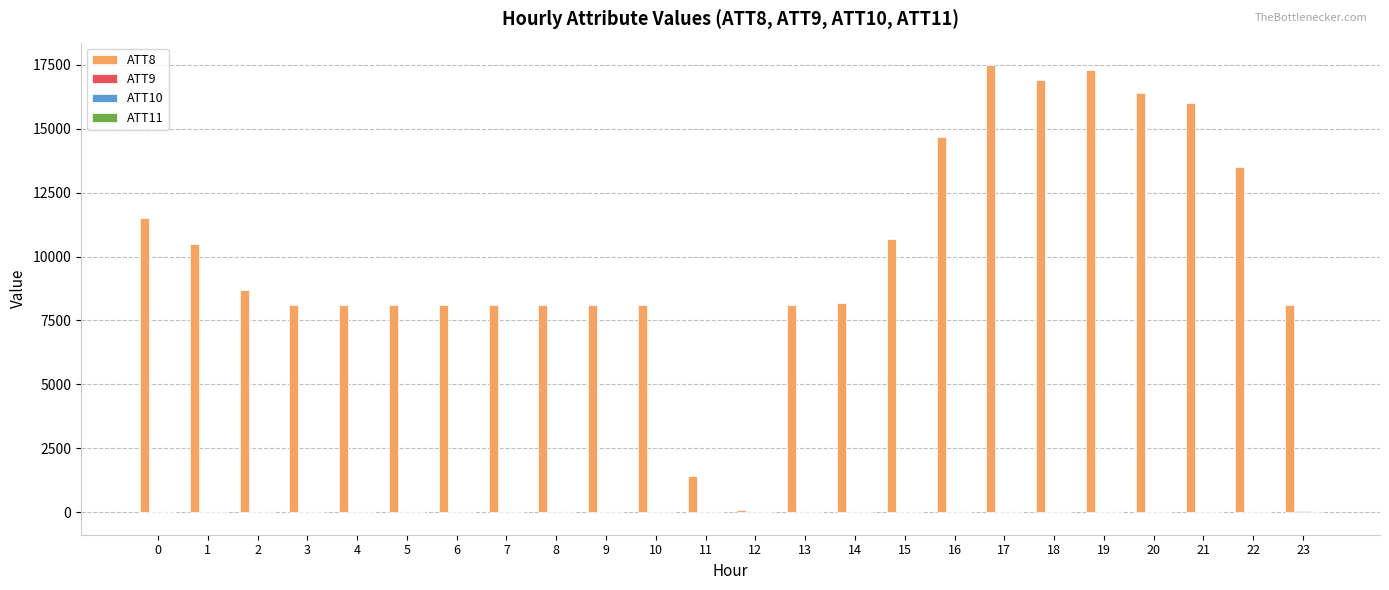

Which series has the largest total across all categories?

ATT8